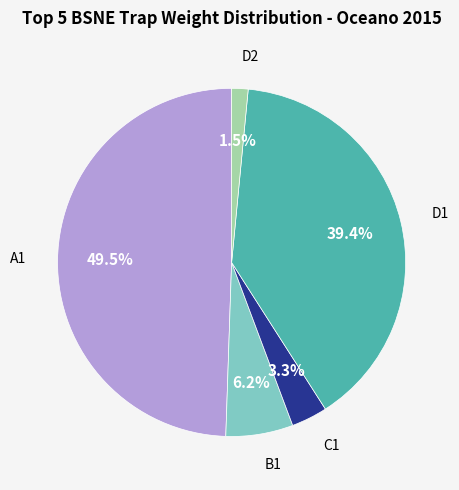

Is there a majority slice in this chart?

No